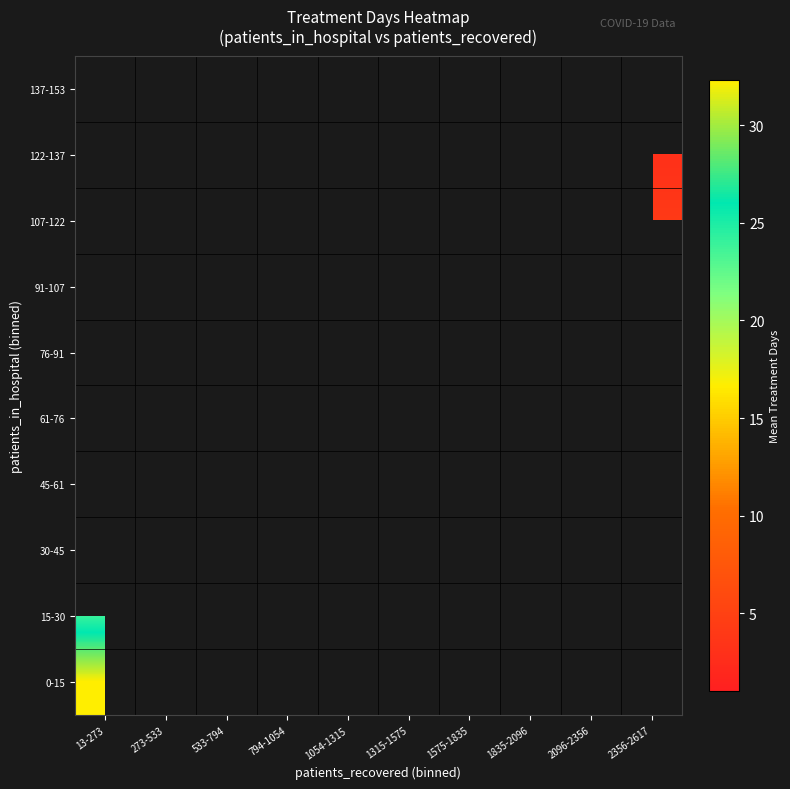

At which label does 0-15 reach its peak?

13-273